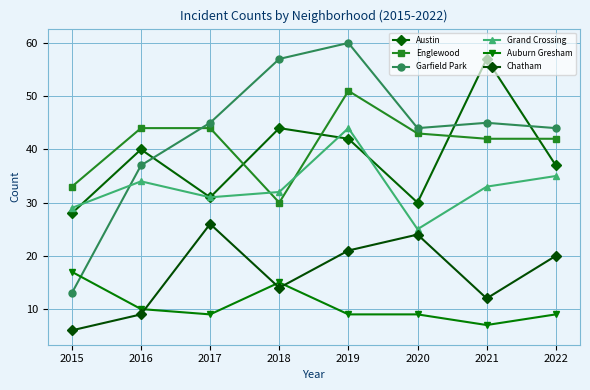

What are all the series names shown in the legend?

Austin, Englewood, Garfield Park, Grand Crossing, Auburn Gresham, Chatham